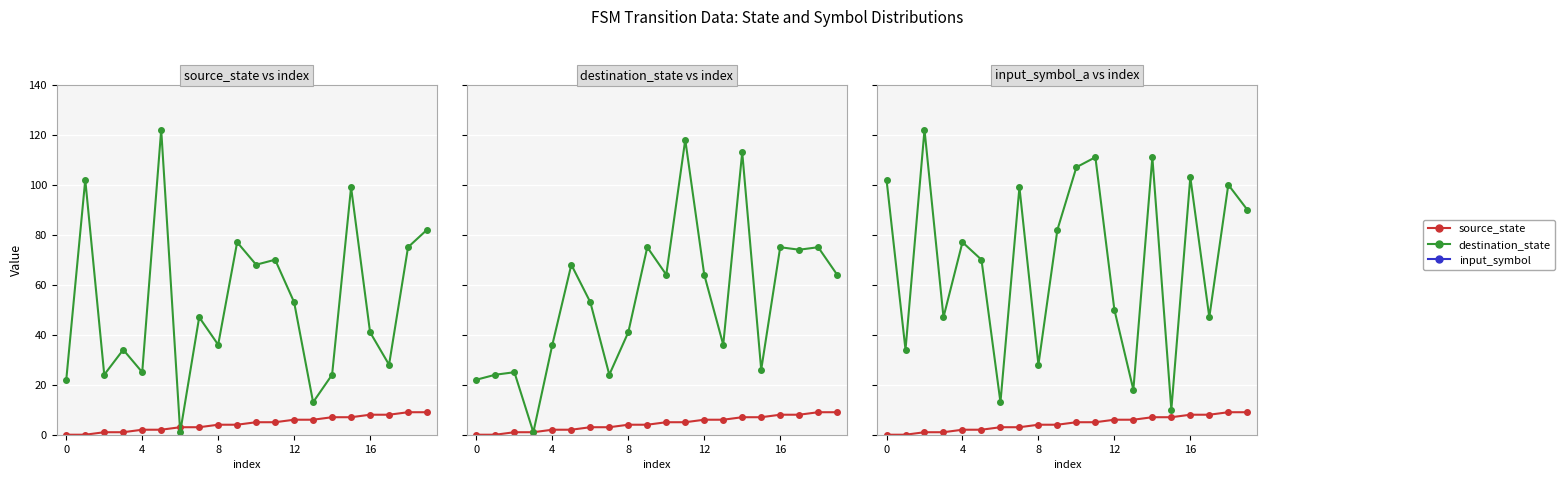

Count the number of categories in the chart.

20